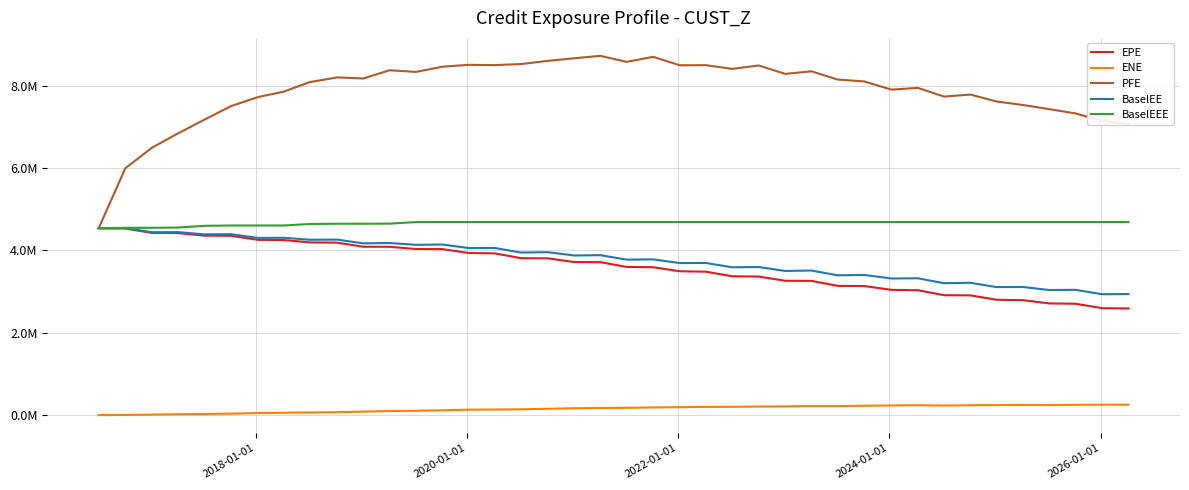

Which series has the largest range (max minus min)?

PFE